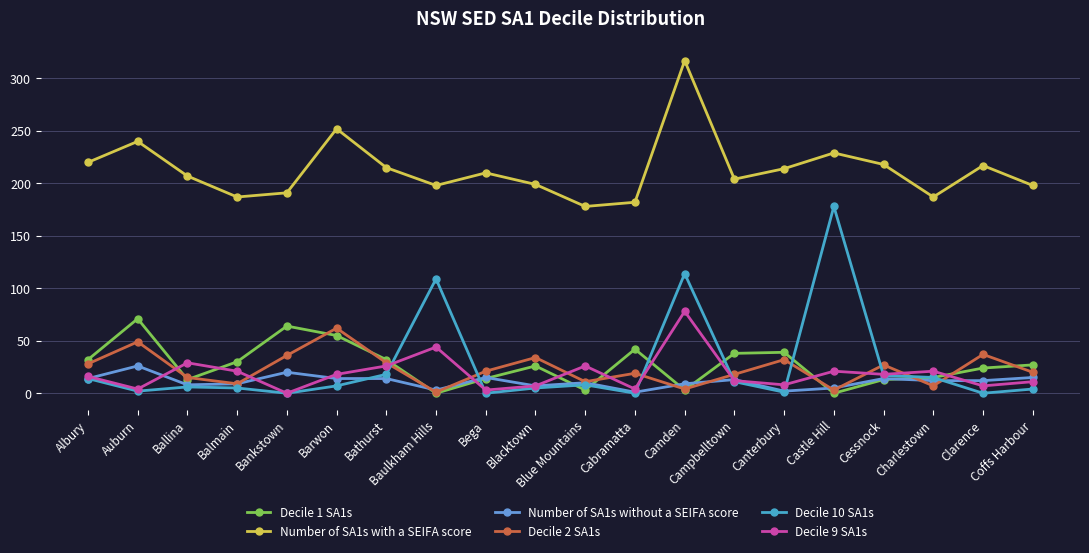

True or false: Number of SA1s with a SEIFA score and Number of SA1s without a SEIFA score cross at least once.

False